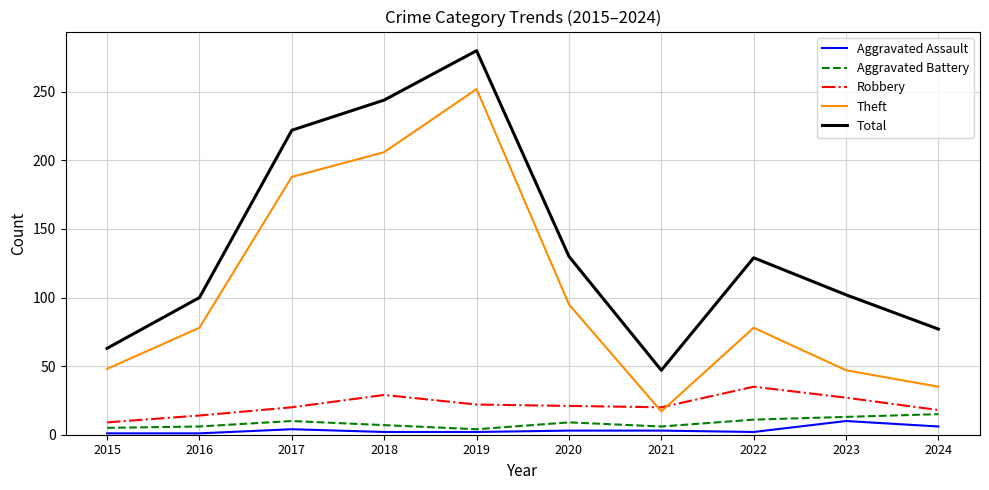

In Robbery, how many points are higher than both neighbors (excluding endpoints)?

2